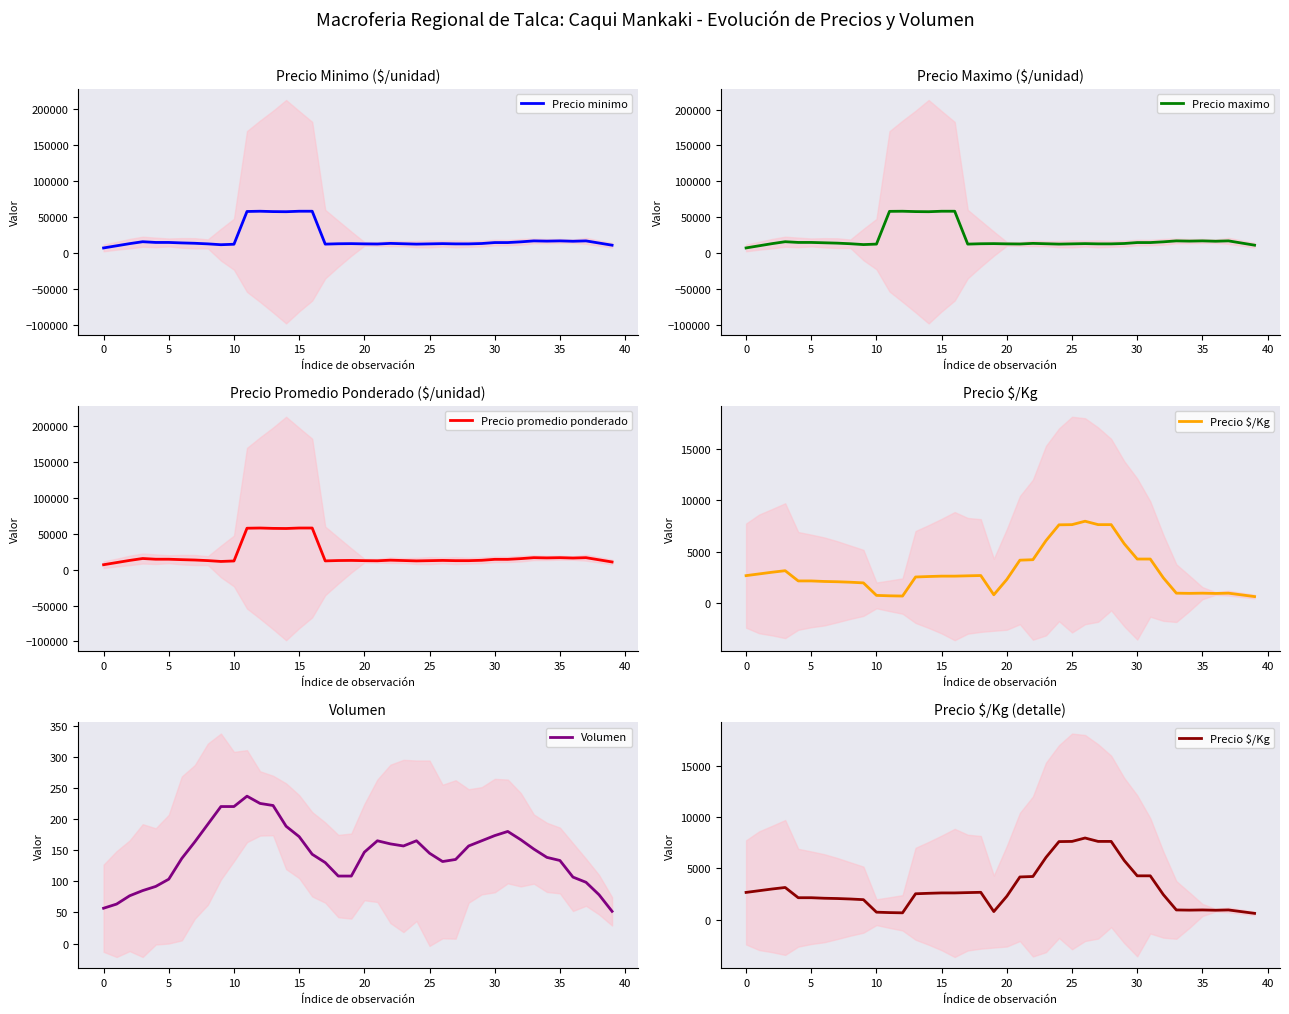

True or false: Precio promedio ponderado and Precio $/Kg cross at least once.

False